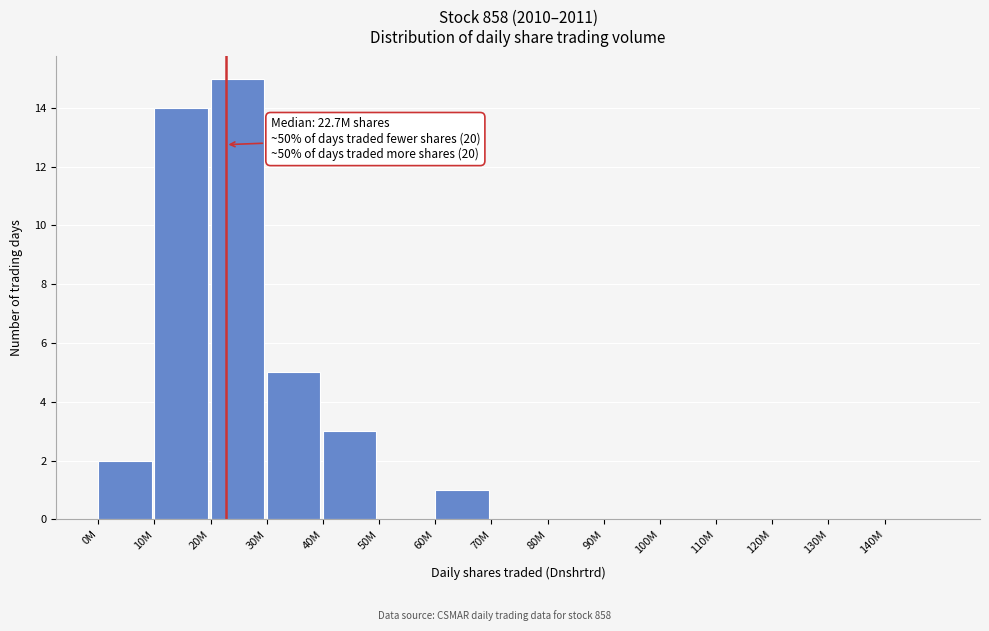

Reading right to left, transcribe all the data shown in this chart.

140M=0	130M=0	120M=0	110M=0	100M=0	90M=0	80M=0	70M=0	60M=1	50M=0	40M=3	30M=5	20M=15	10M=14	0M=2